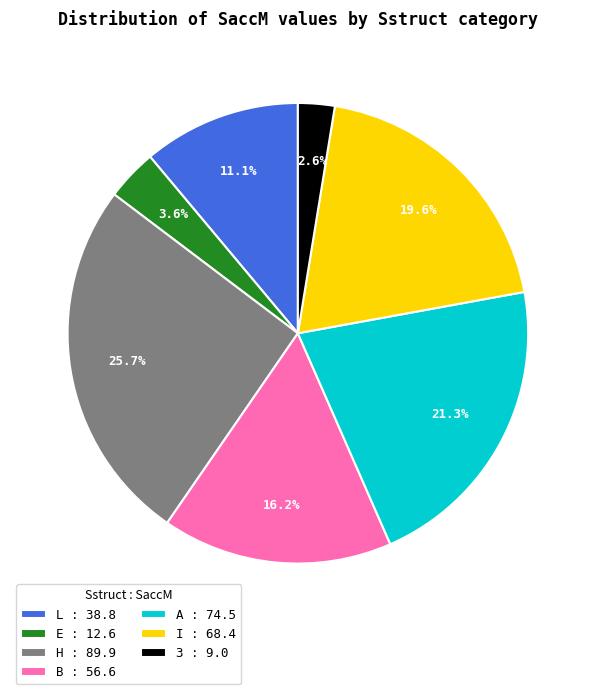

The L slice represents 18% of the pie. True or false?

False